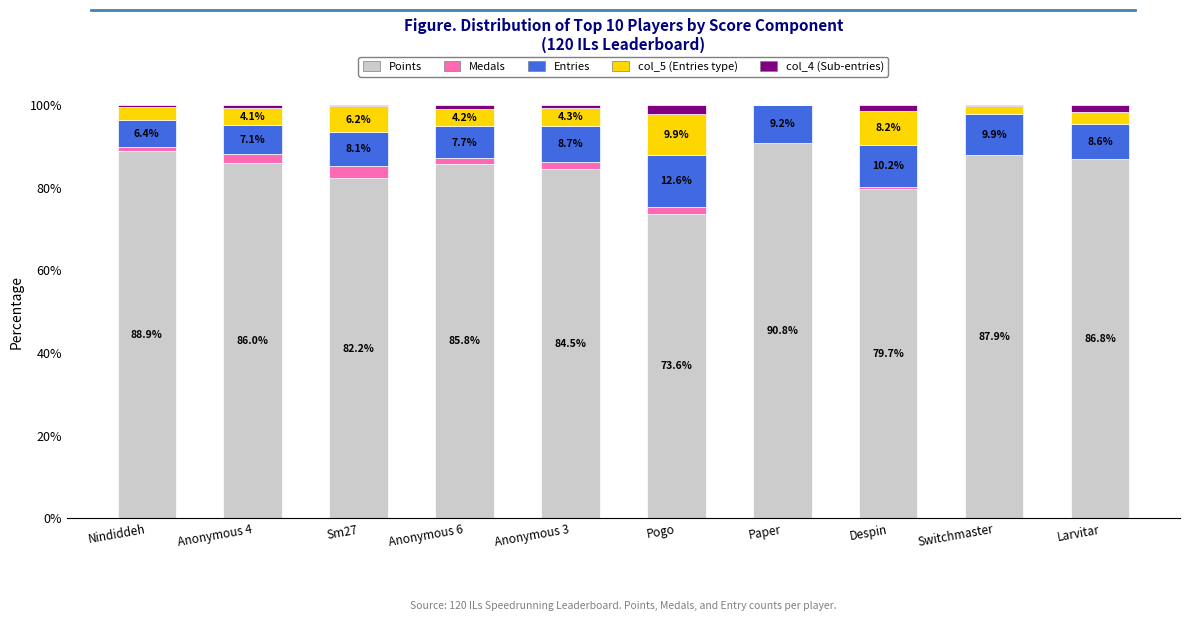

What is the sum of the Points values at Nindiddeh and Sm27?

171.1